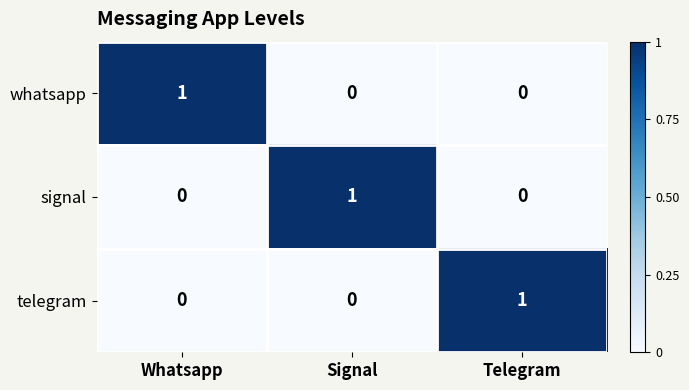

At how many categories does at least one series exceed 0?

3